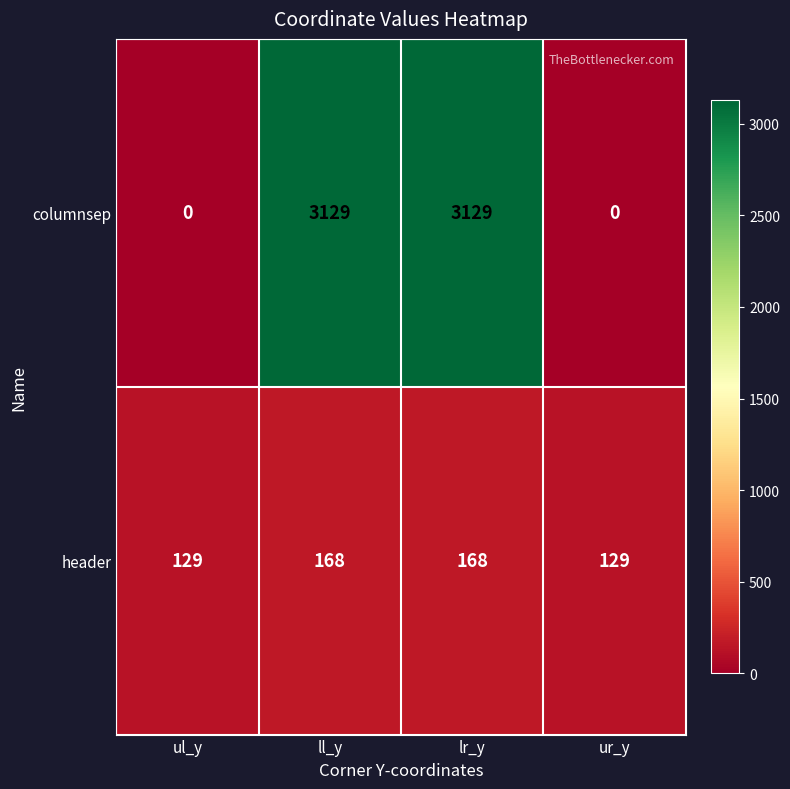

What is the greatest value displayed?

3129